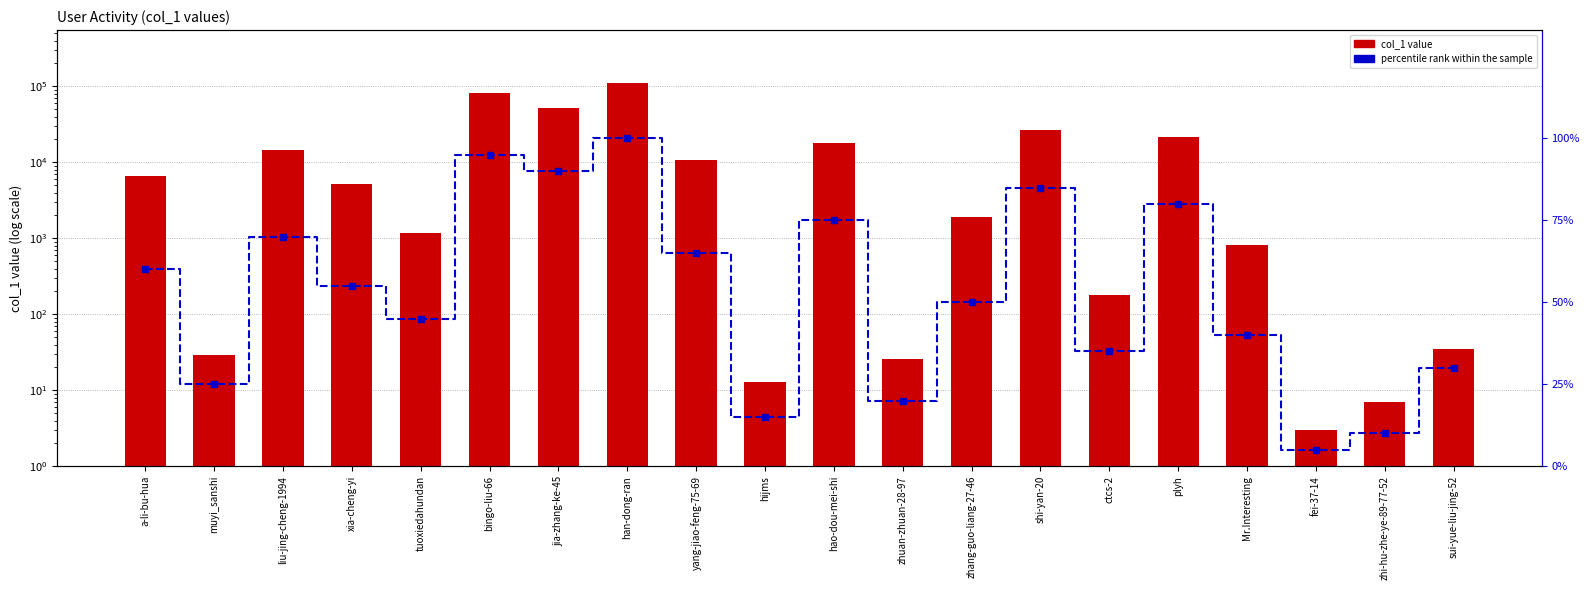

Which series contains the highest Y value?

col_1 value